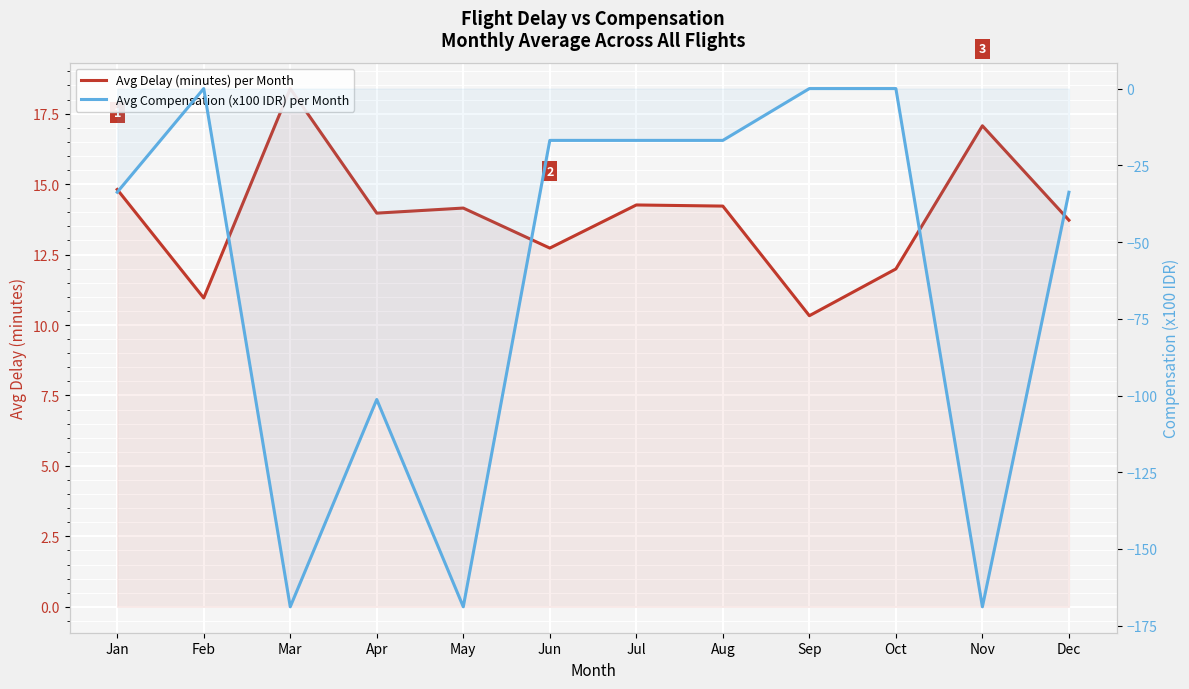

True or false: Avg Compensation (x100 IDR) per Month has a value of -15.9 at Jan.

False